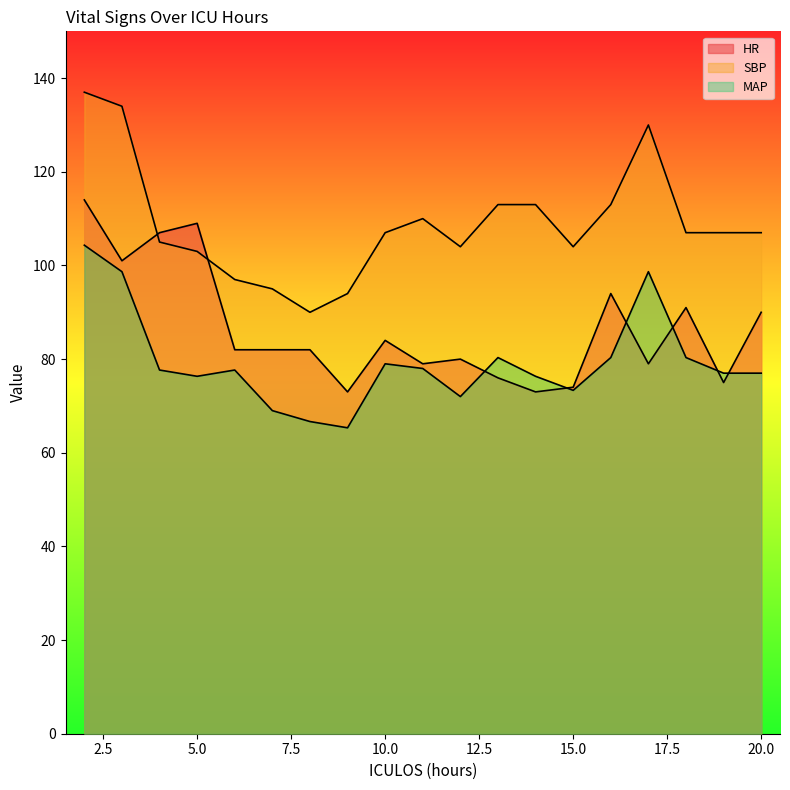

Where is the first local maximum for SBP?

11